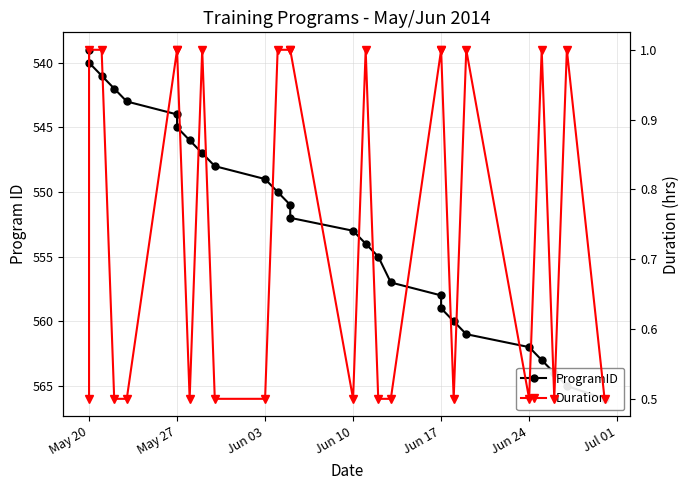

True or false: Duration and ProgramID intersect in this chart.

False